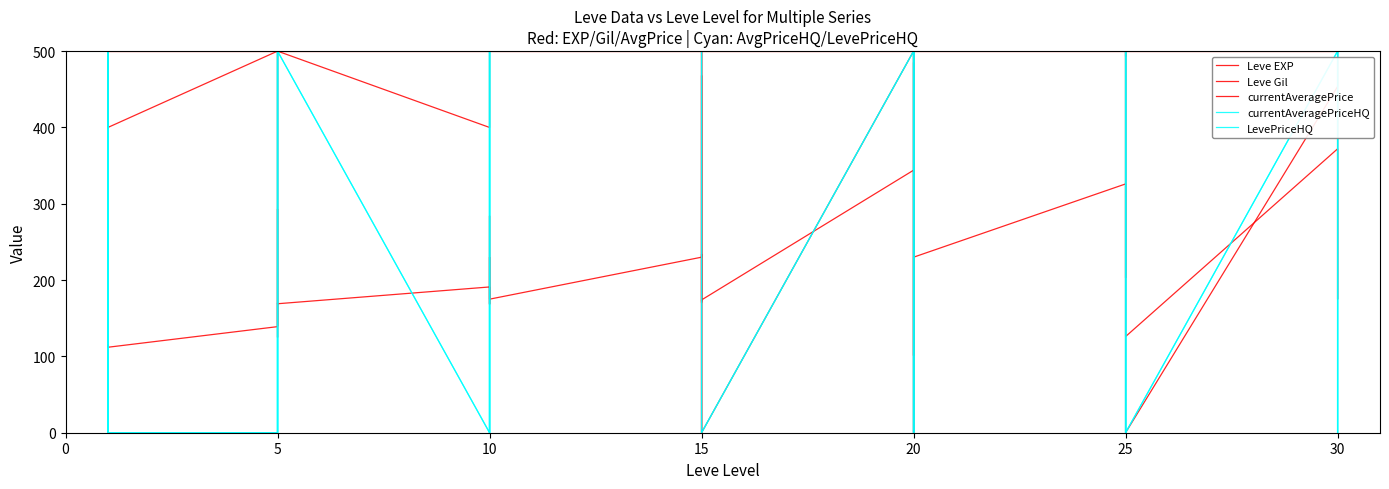

Does the chart have visible grid lines?

No